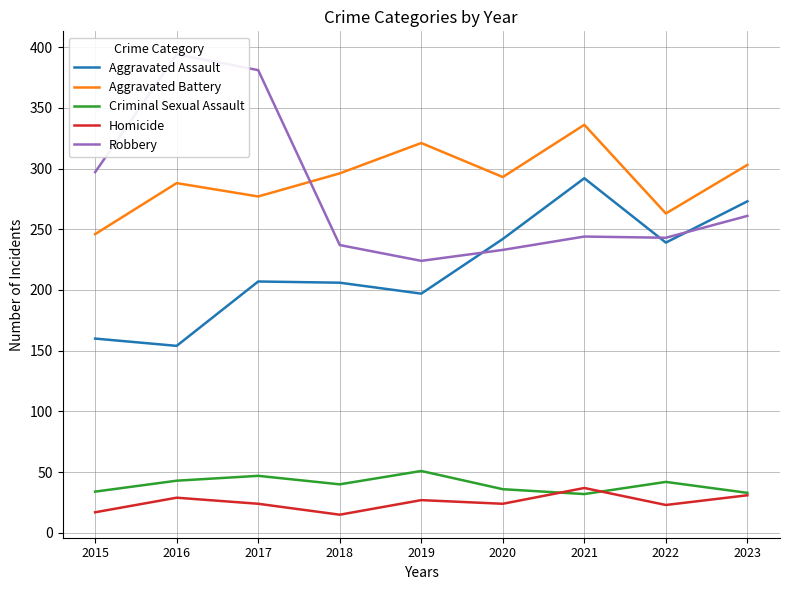

True or false: Aggravated Battery has a value of 398 at 2022.

False